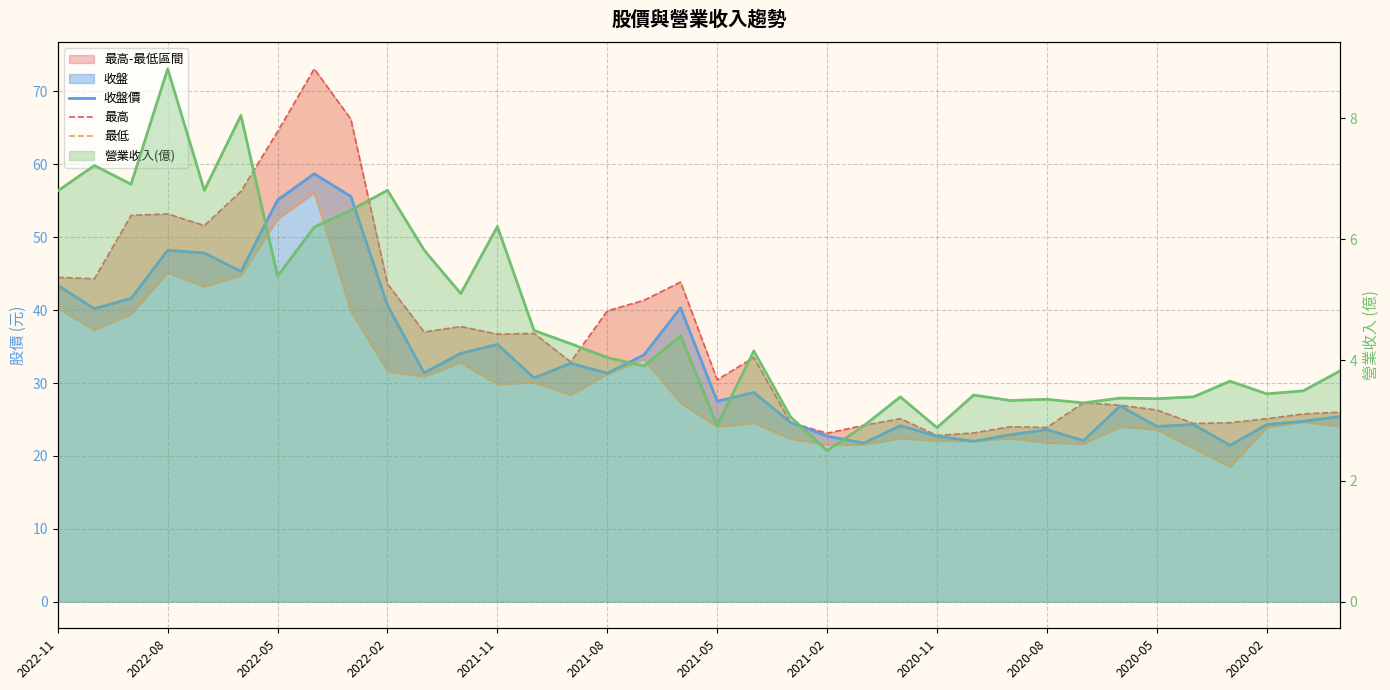

Where is 最高 nearest to the value 47?

2022-11